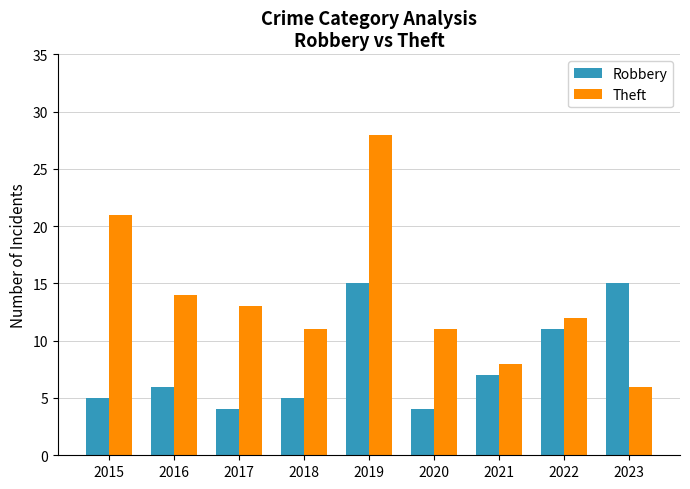

Which series has the largest total across all categories?

Theft